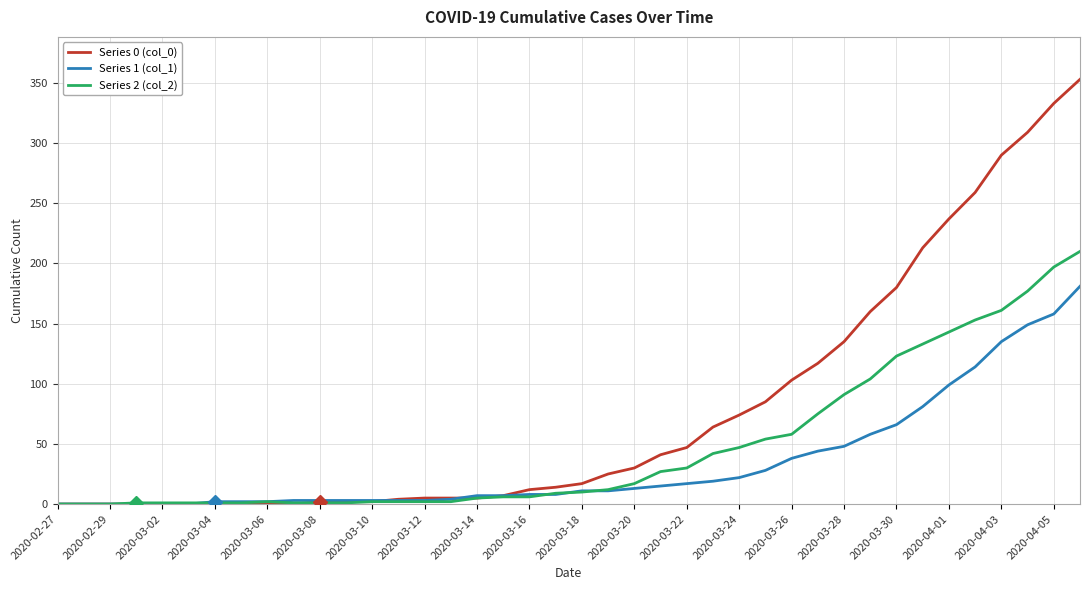

List the series in order of their overall mean, highest first.

Series 0 (col_0), Series 2 (col_2), Series 1 (col_1)